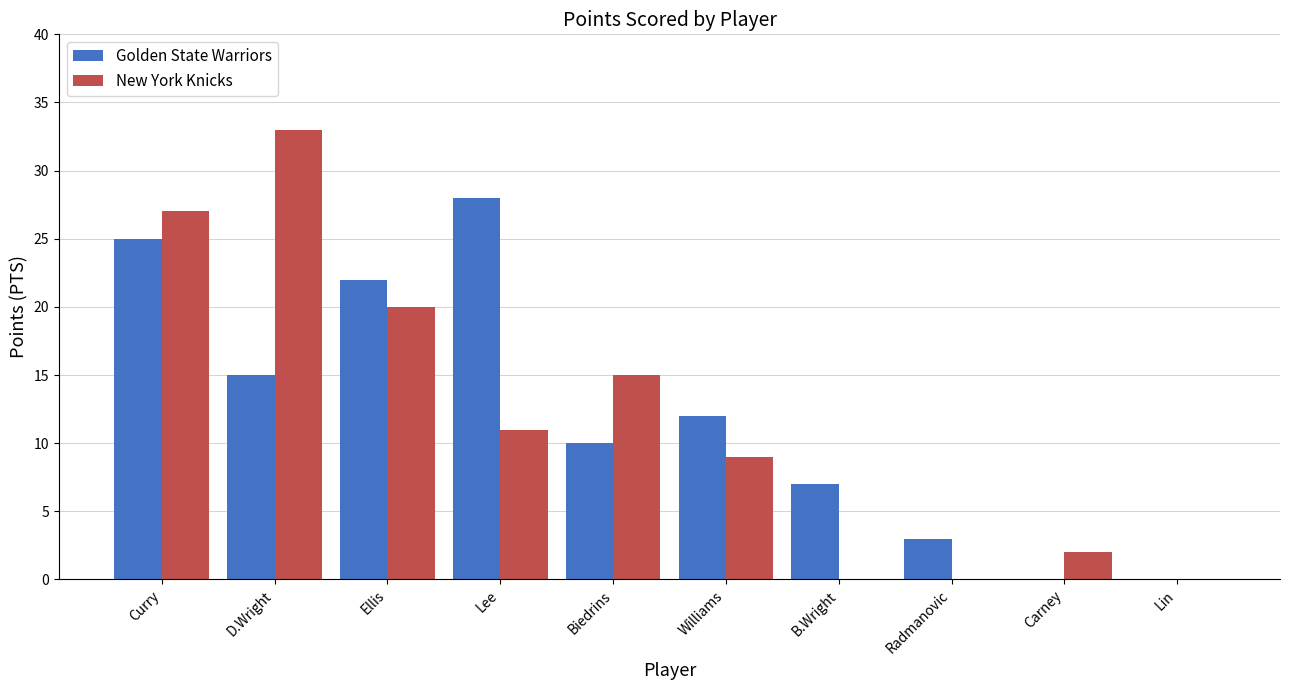

Between Lee and Lin, which series saw the biggest shift?

Golden State Warriors